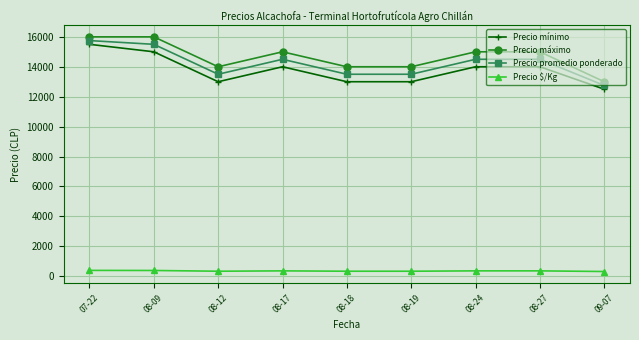

At which category is the sum across all series the highest?

07-22